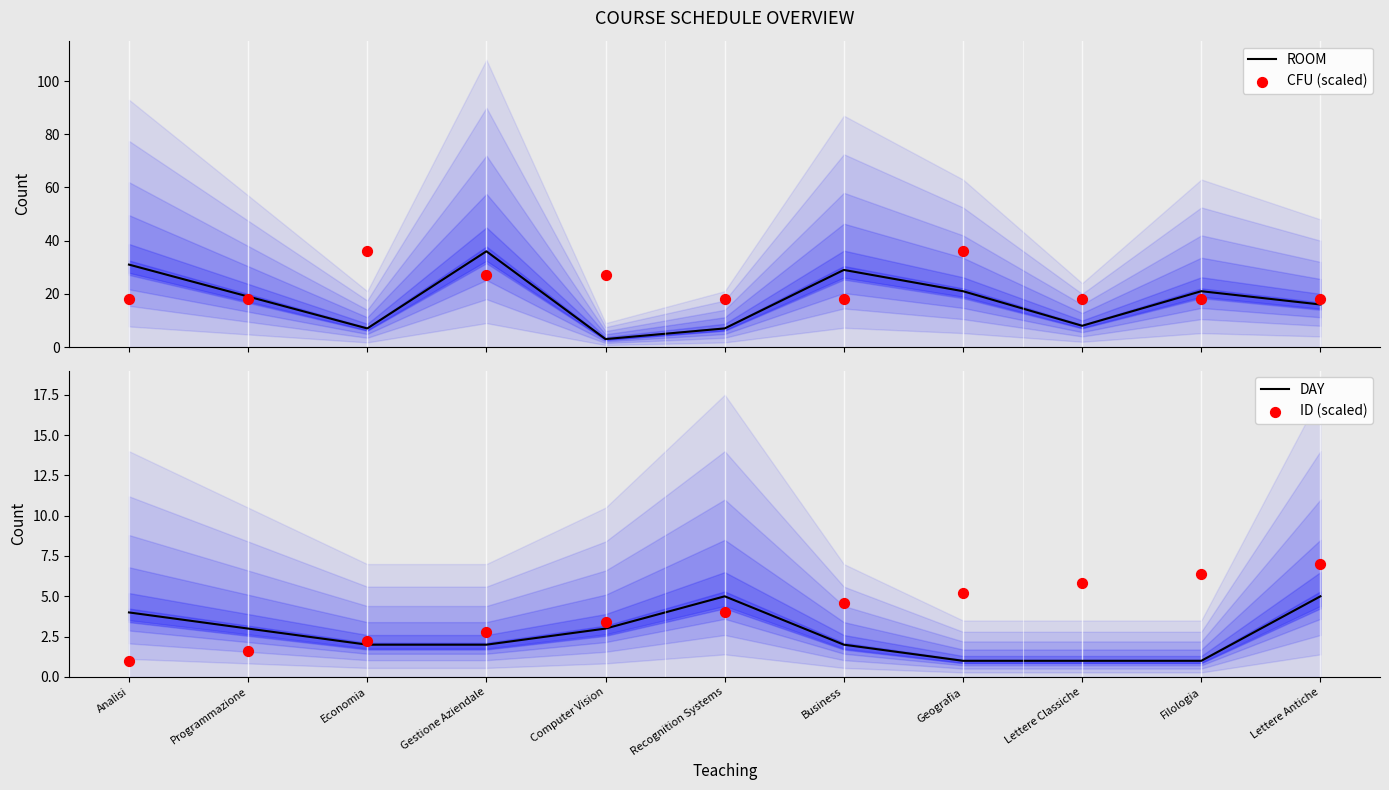

Which series has the largest total across all categories?

CFU (scaled)